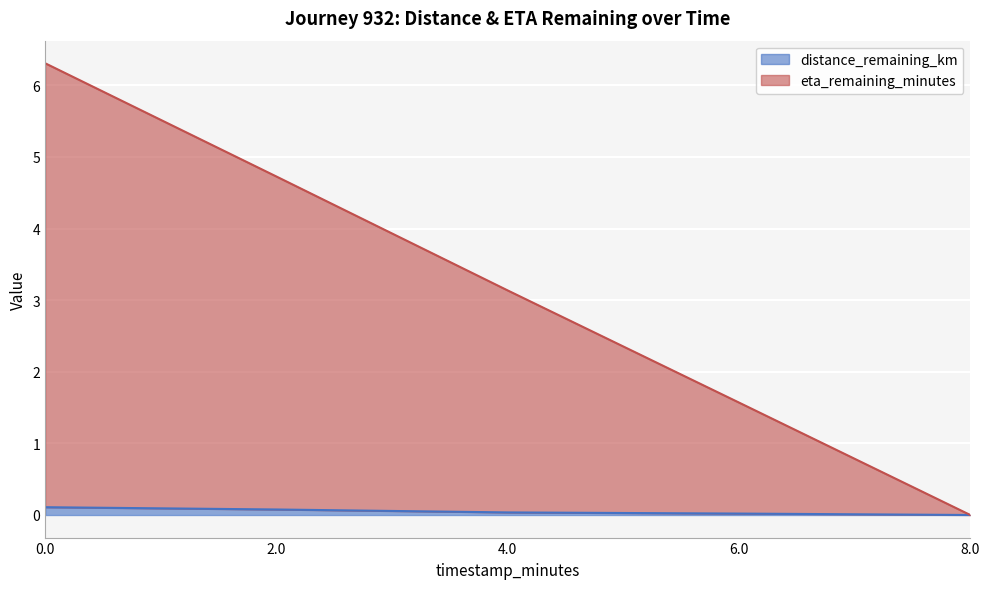

What is the difference between the distance_remaining_km values at 8.0 and 0.0?

0.1